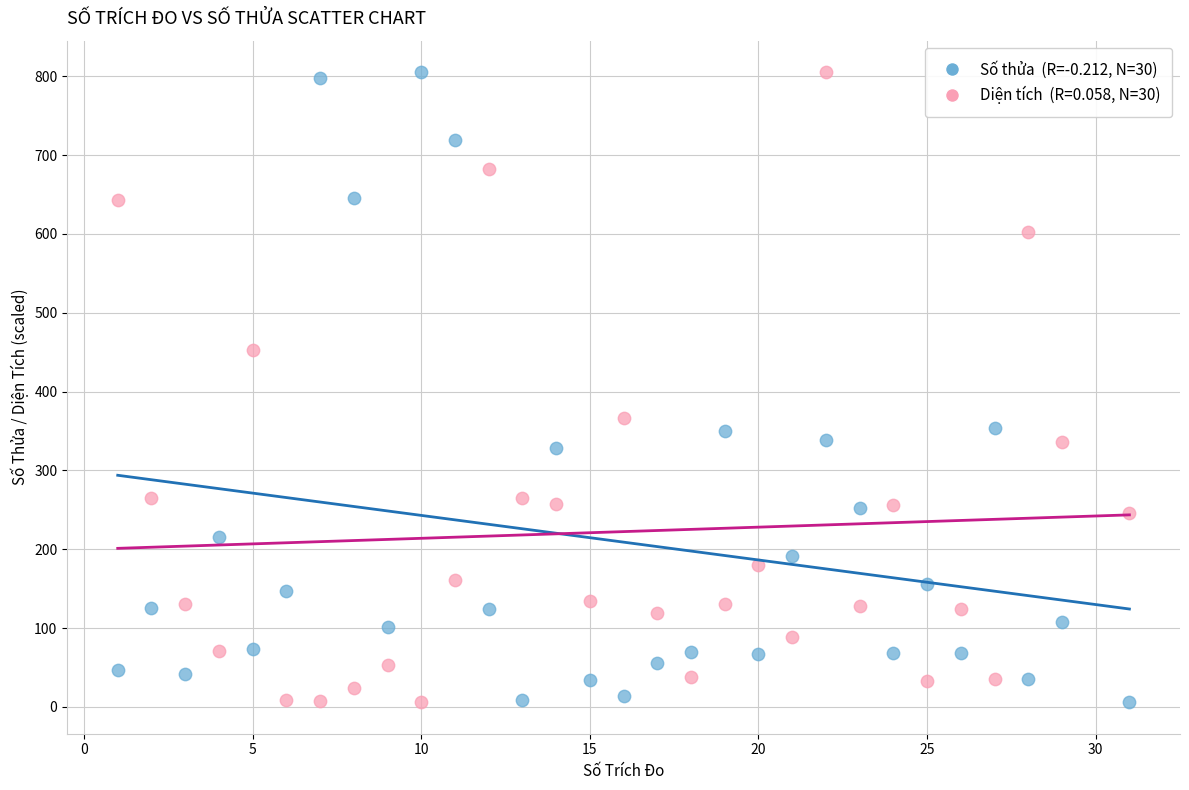

Across all data points, what is the range of Y values (max minus min)?

799.0